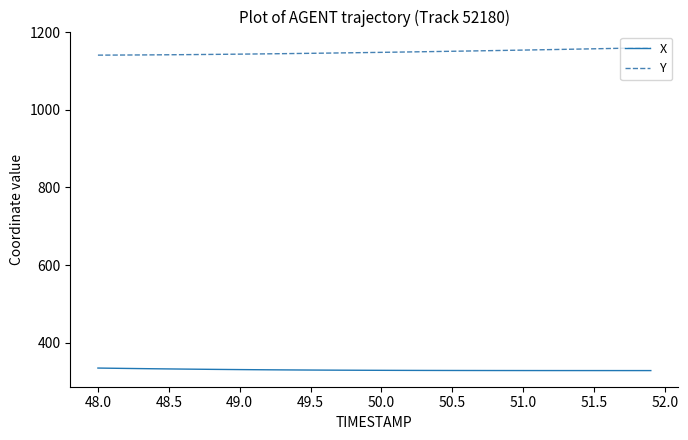

True or false: X and Y intersect in this chart.

False